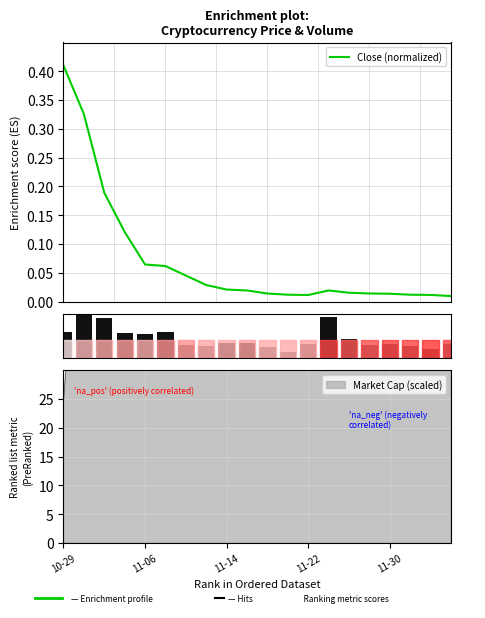

What is the sum of all Volume values?

8.9